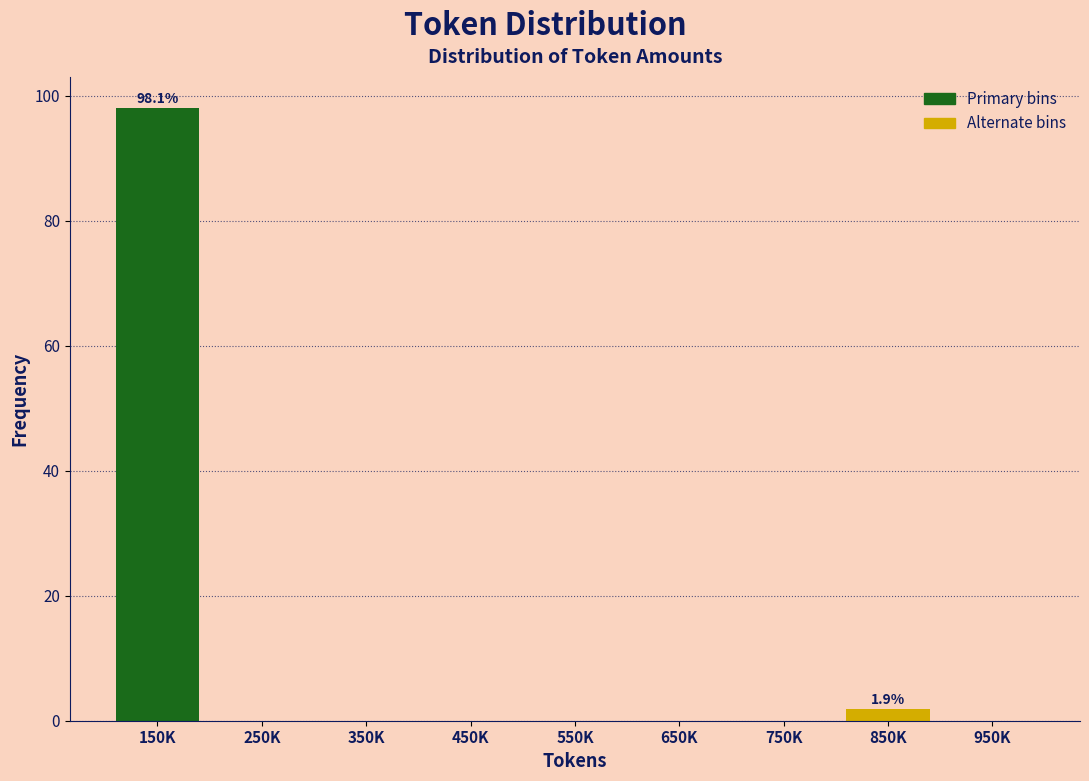

Reading left to right, extract all data points from this chart.

150K=98.1	250K=0.0	350K=0.0	450K=0.0	550K=0.0	650K=0.0	750K=0.0	850K=1.9	950K=0.0